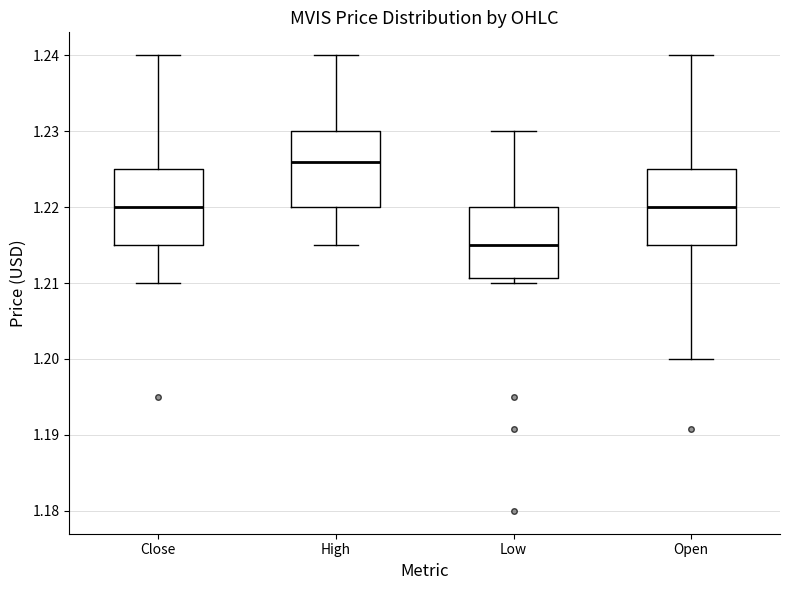

Which box's median line is the highest?

High